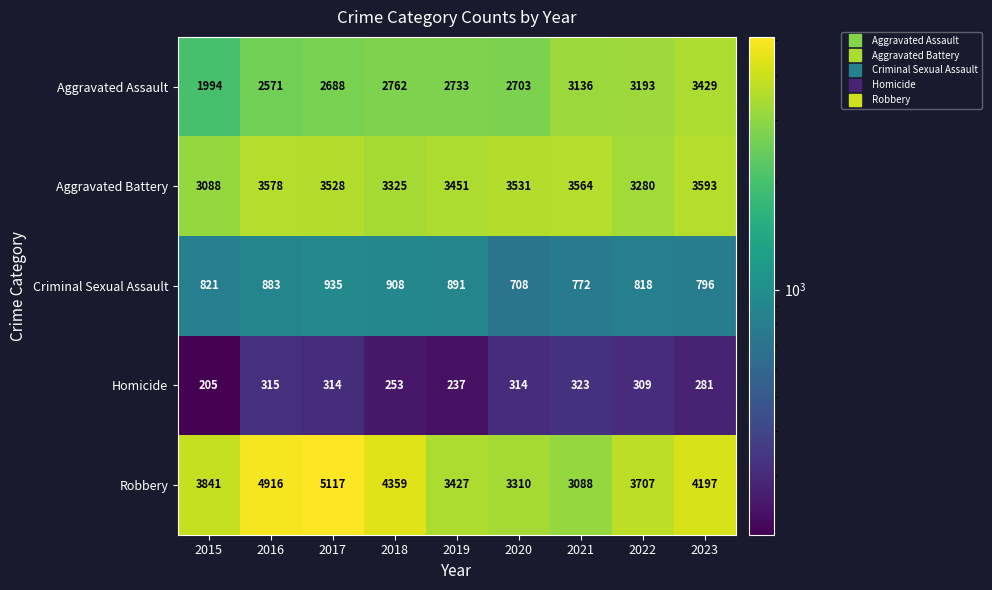

What is the difference between the second highest and second lowest values in the Aggravated Battery series?

298